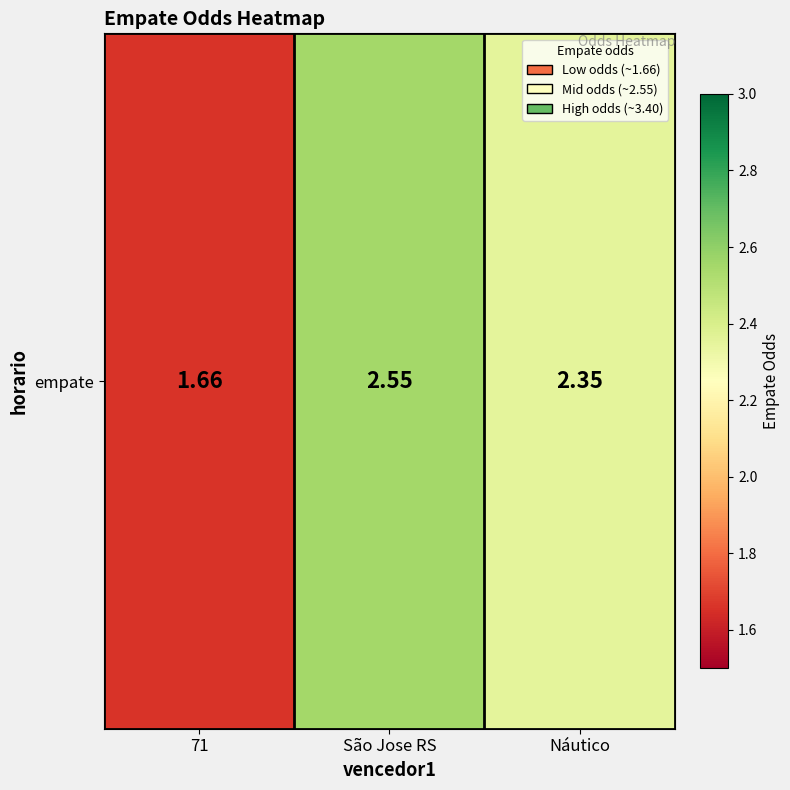

Where is the data nearest to the value 2?

71